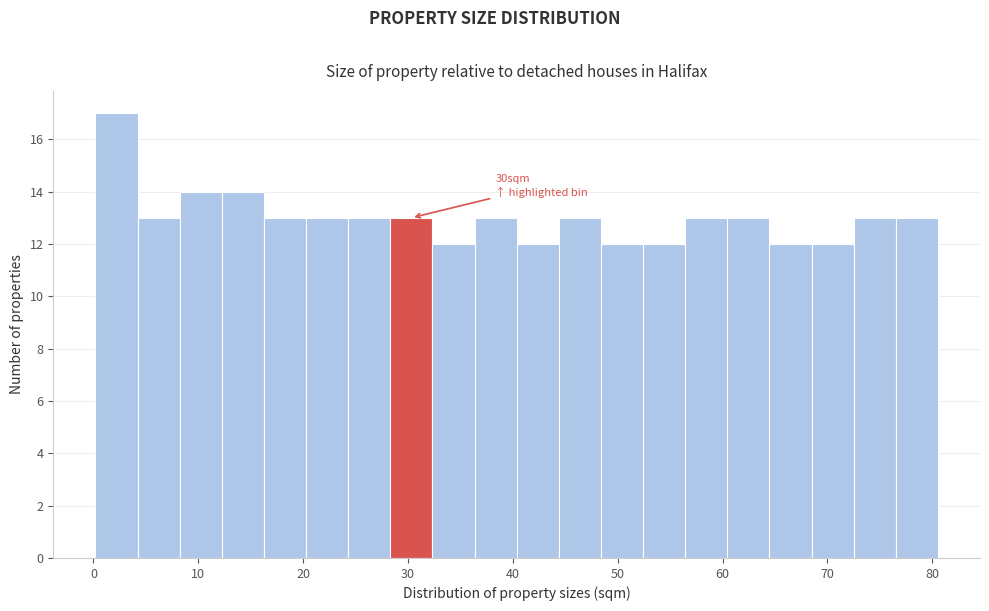

Over which range of the x-axis is the bar tallest?

0 to 4